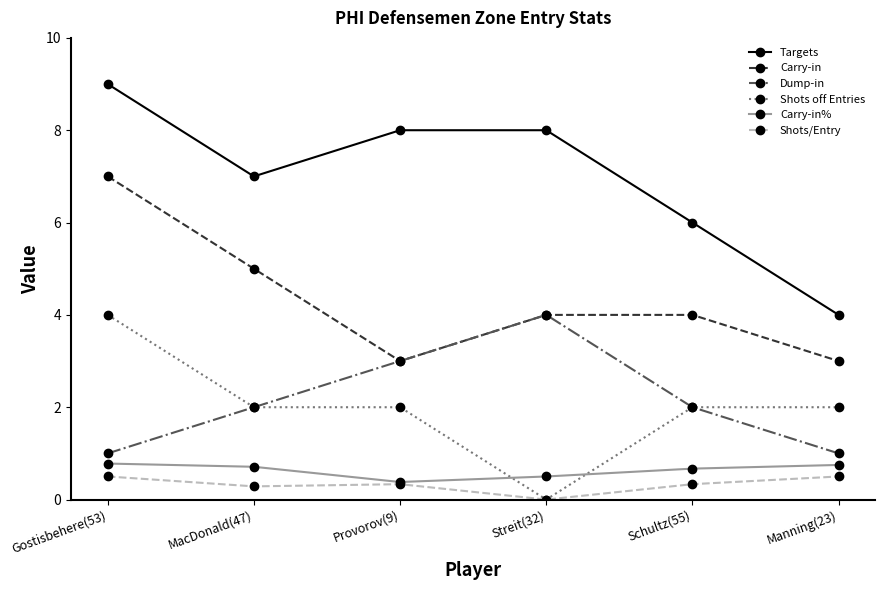

What is the difference between the highest and lowest values at Streit(32)?

8.0